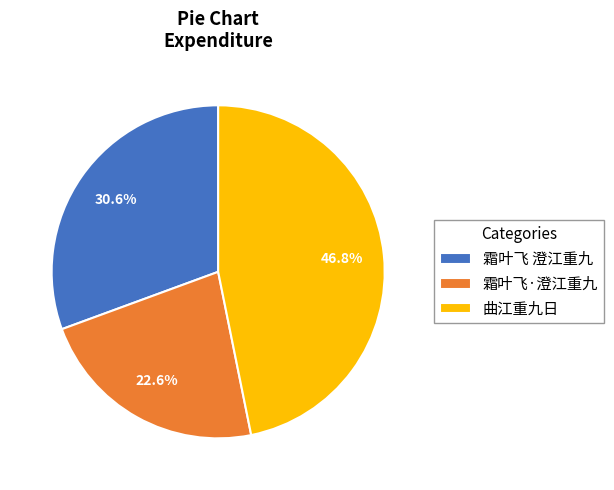

Between 霜叶飞·澄江重九 and 曲江重九日, which is larger?

曲江重九日